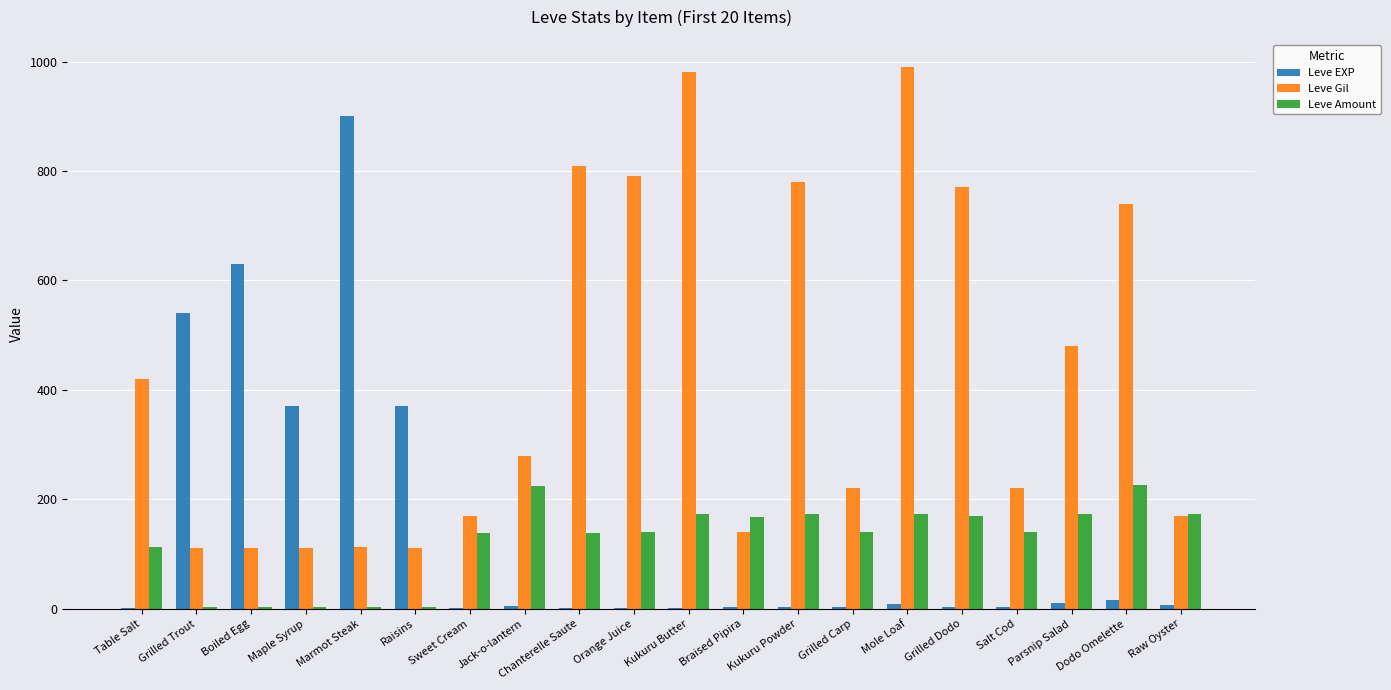

How many groups of bars are there?

20